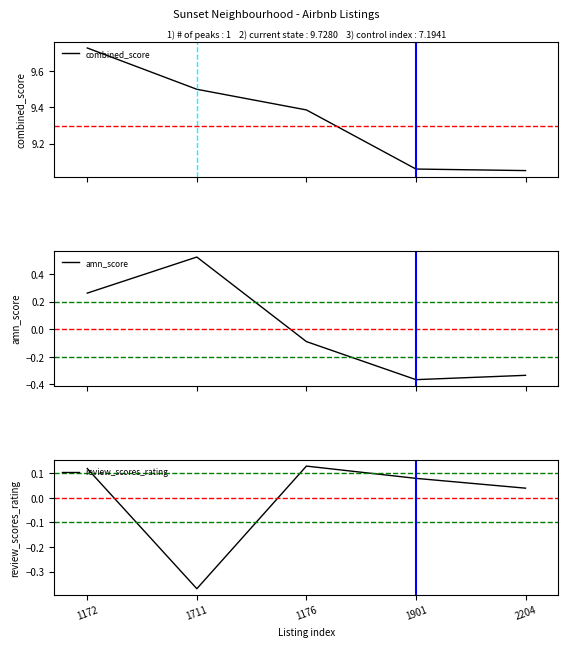

What is the difference between the maximum and minimum values in the amn_score series?

0.9